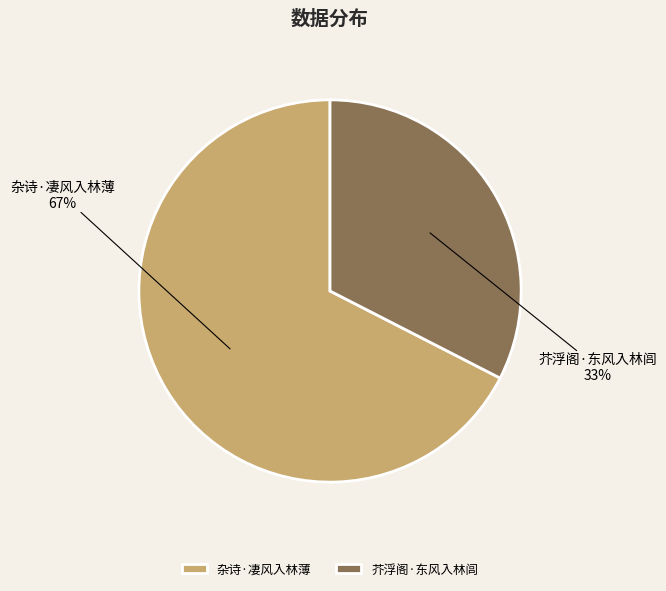

To the nearest percent, what is the average slice percentage?

50%